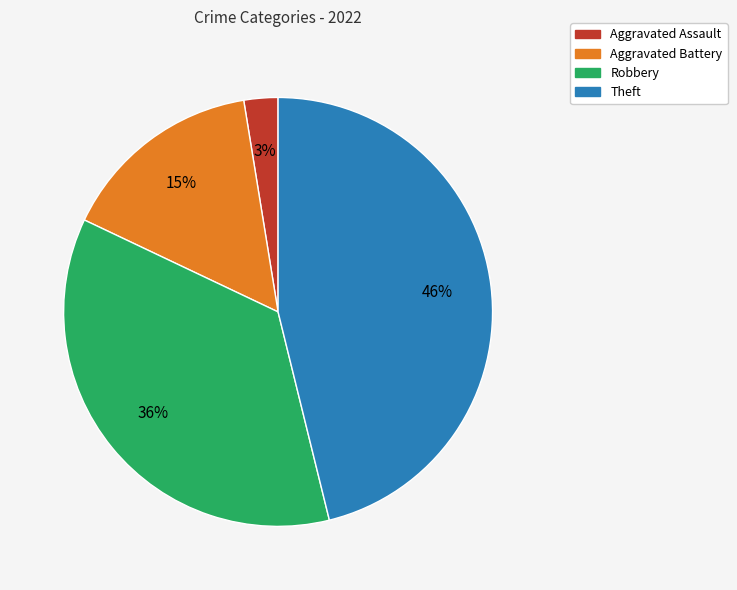

Does any single category account for the majority?

No